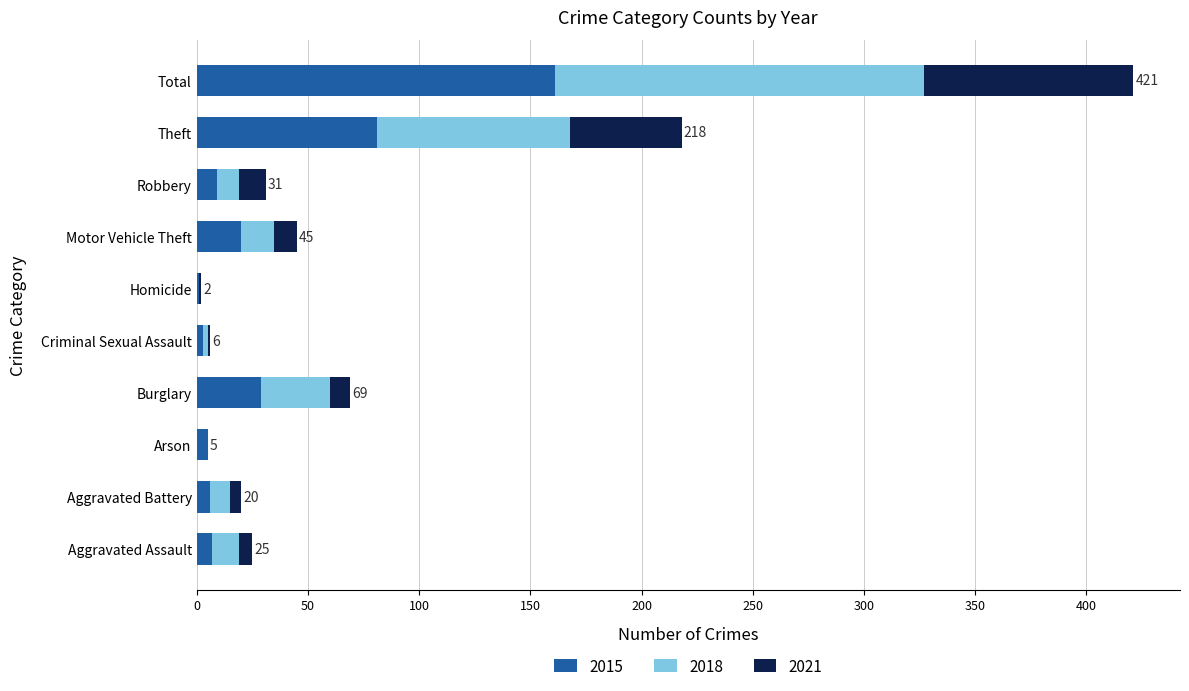

Which category has the highest value in the 2015 series?

Total